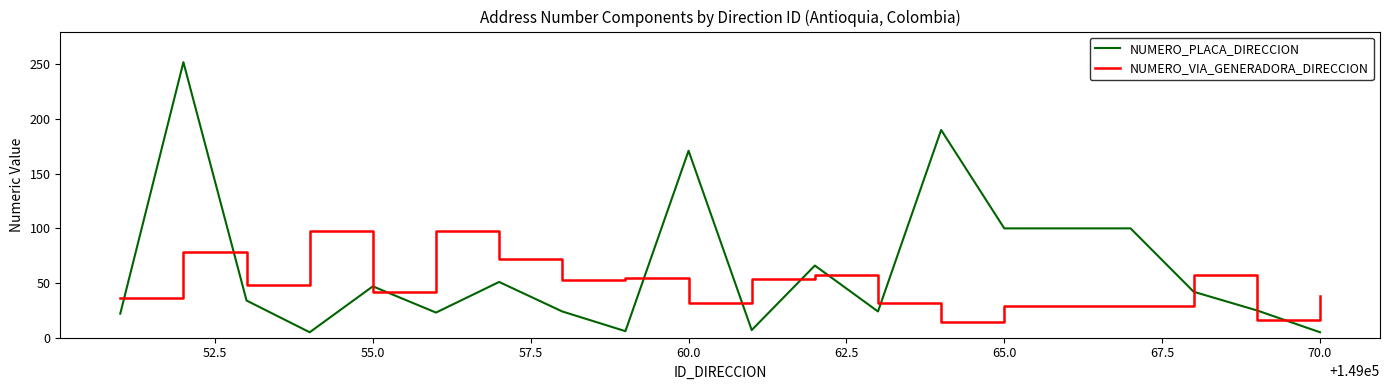

What is the maximum value shown in the chart?

252